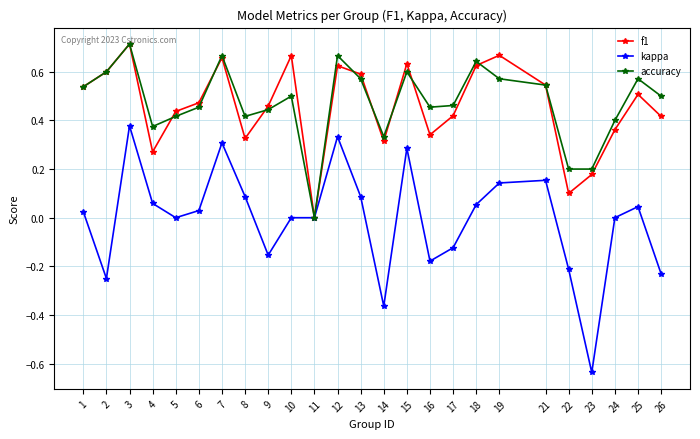

How many series are shown in this chart?

3